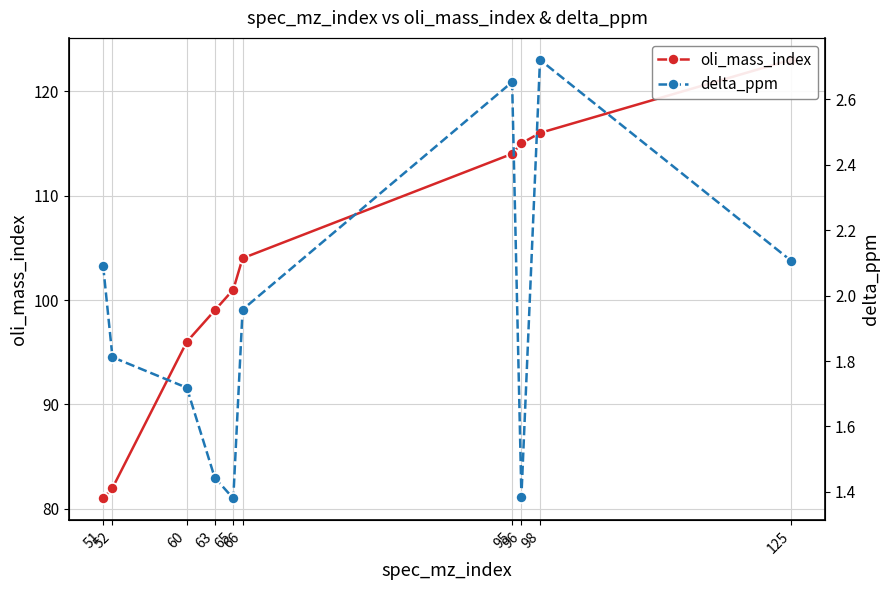

What is the difference between the second highest and minimum values in the oli_mass_index series?

35.0